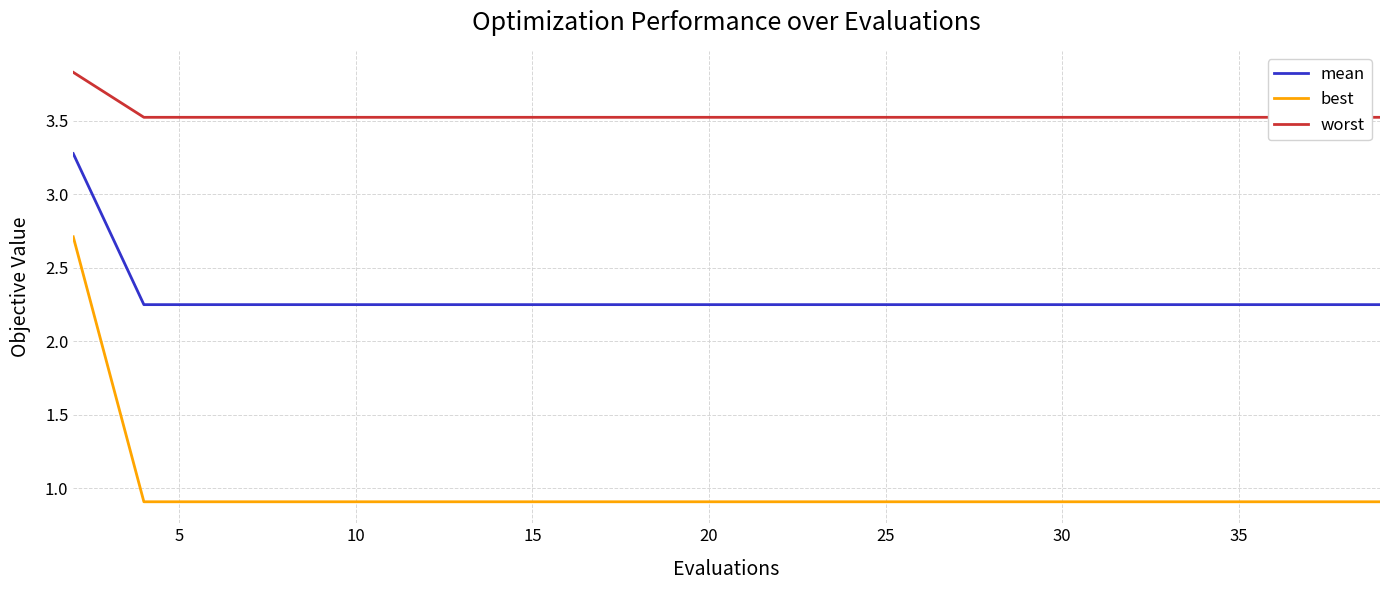

How many data points does each series have?

20